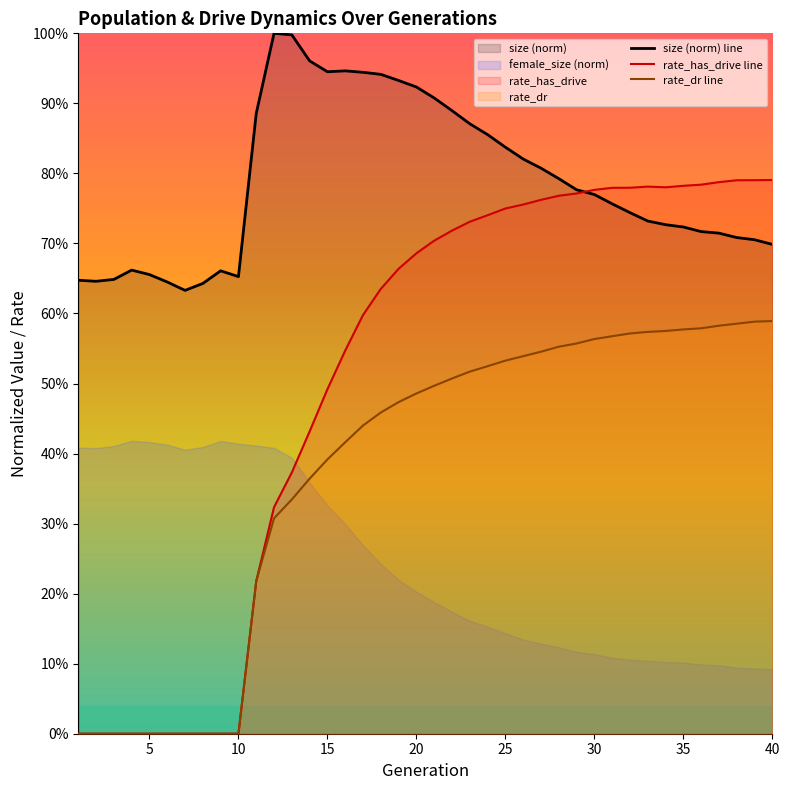

True or false: rate_has_drive has a value of 0.8 at 36.

True